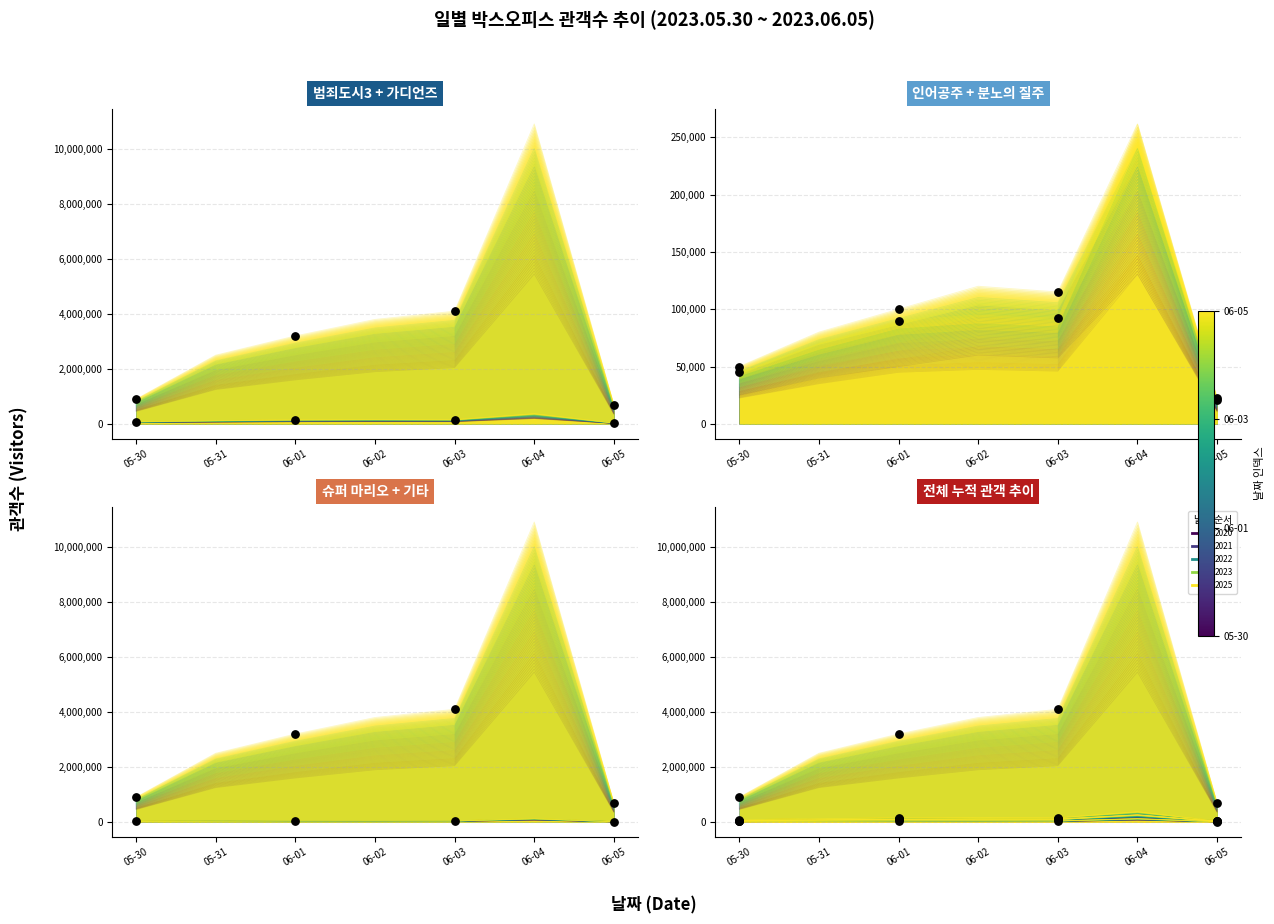

At how many categories does at least one series exceed 4535498?

1